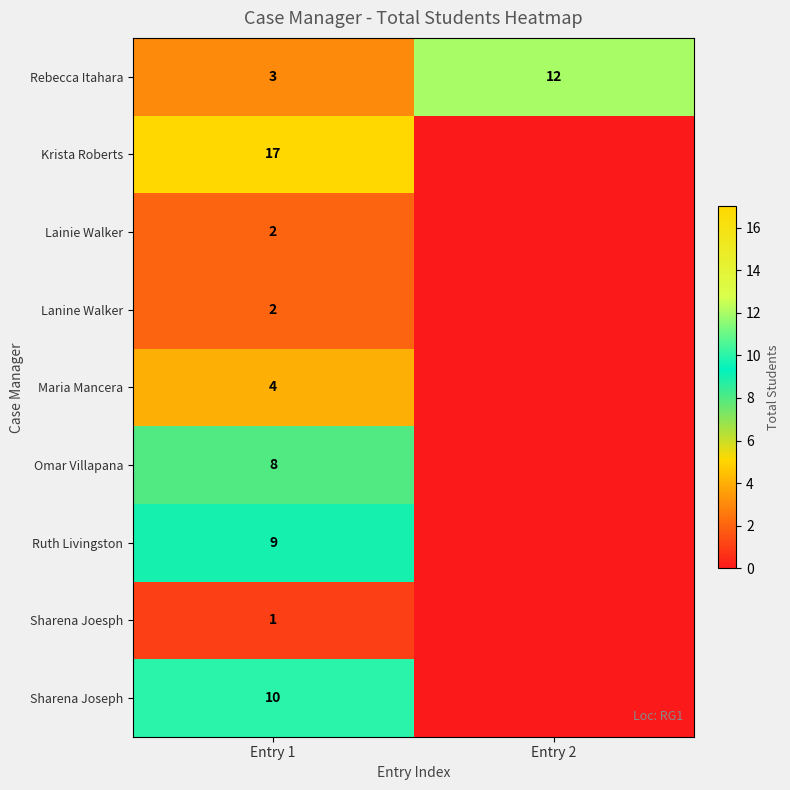

Where is Rebecca Itahara nearest to the value 7?

Entry 1